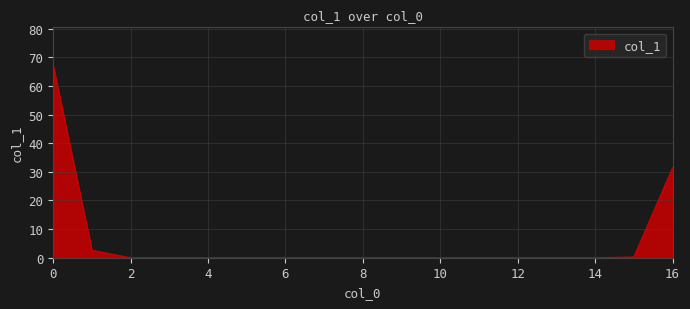

What is the difference between the maximum and minimum values?

67.1